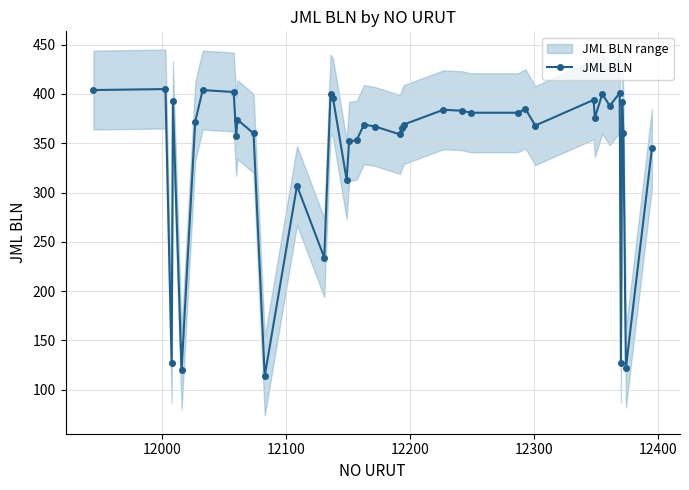

What is the lowest value of the JML BLN series?

114